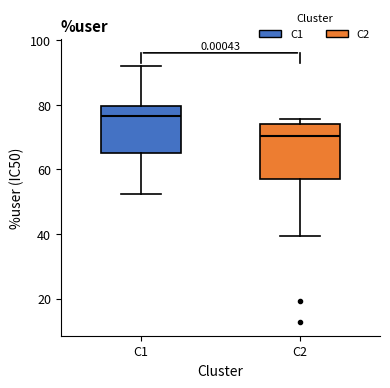

Where is the lower edge of the box for C1 on the y-axis? The values are not printed on the chart, so give them approximately, as read against the axis.

66